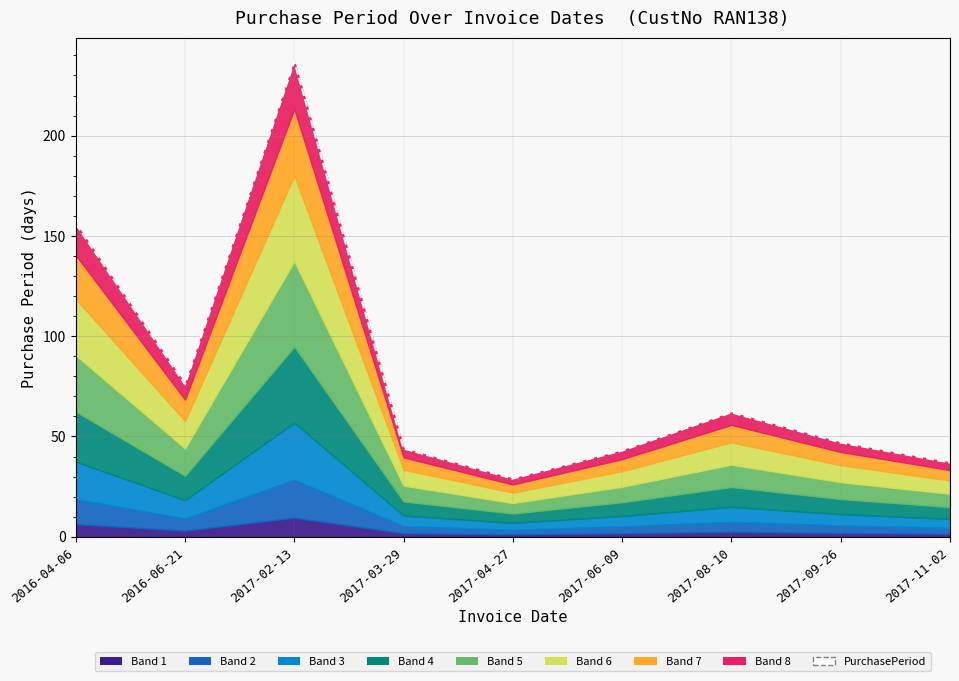

How many interior local valleys (lower than both neighbors) does the data have?

2